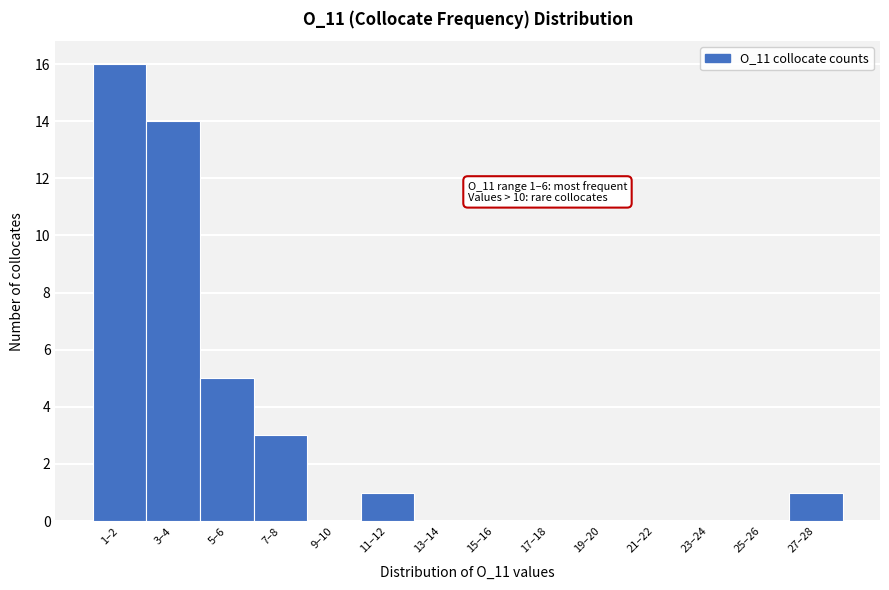

Reading left to right, transcribe all the data shown in this chart.

1–2=16	3–4=14	5–6=5	7–8=3	9–10=0	11–12=1	13–14=0	15–16=0	17–18=0	19–20=0	21–22=0	23–24=0	25–26=0	27–28=1